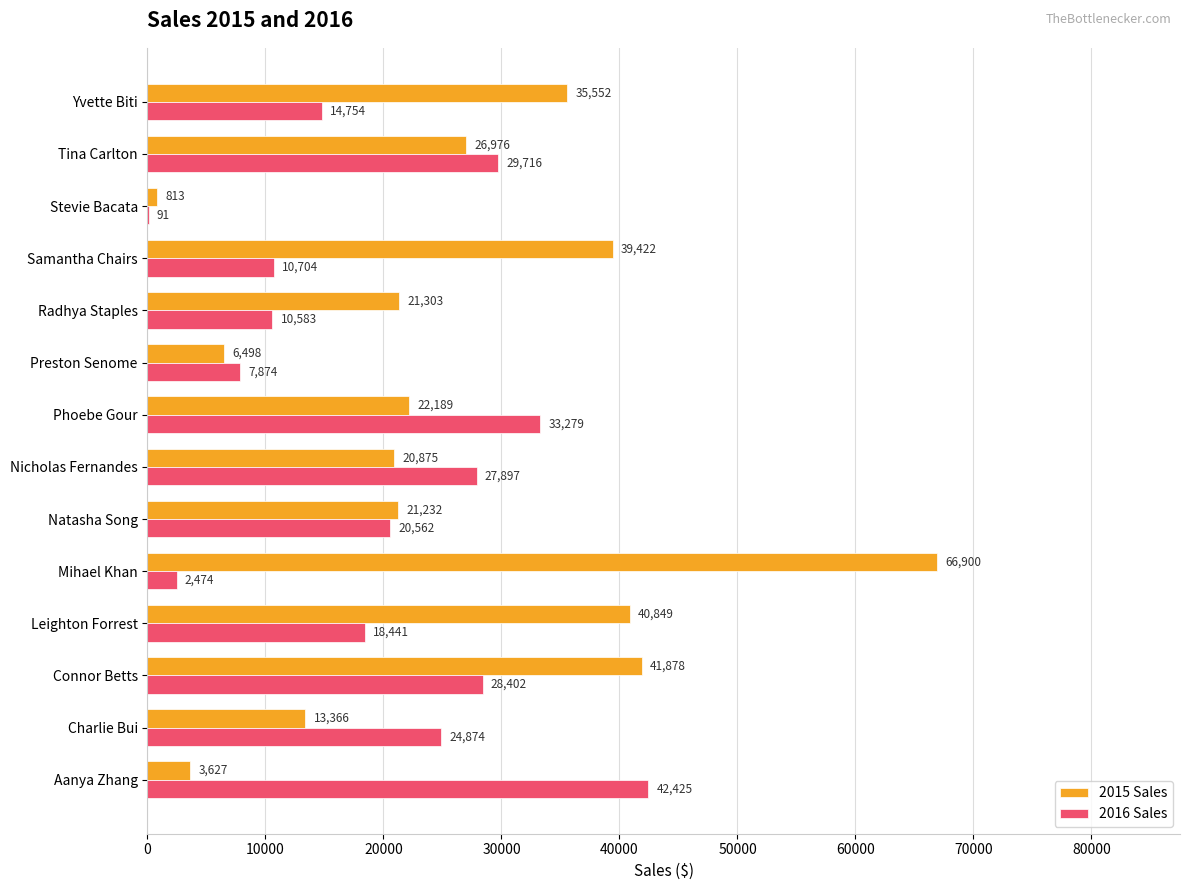

Where is 2016 Sales nearest to the value 21257?

Natasha Song